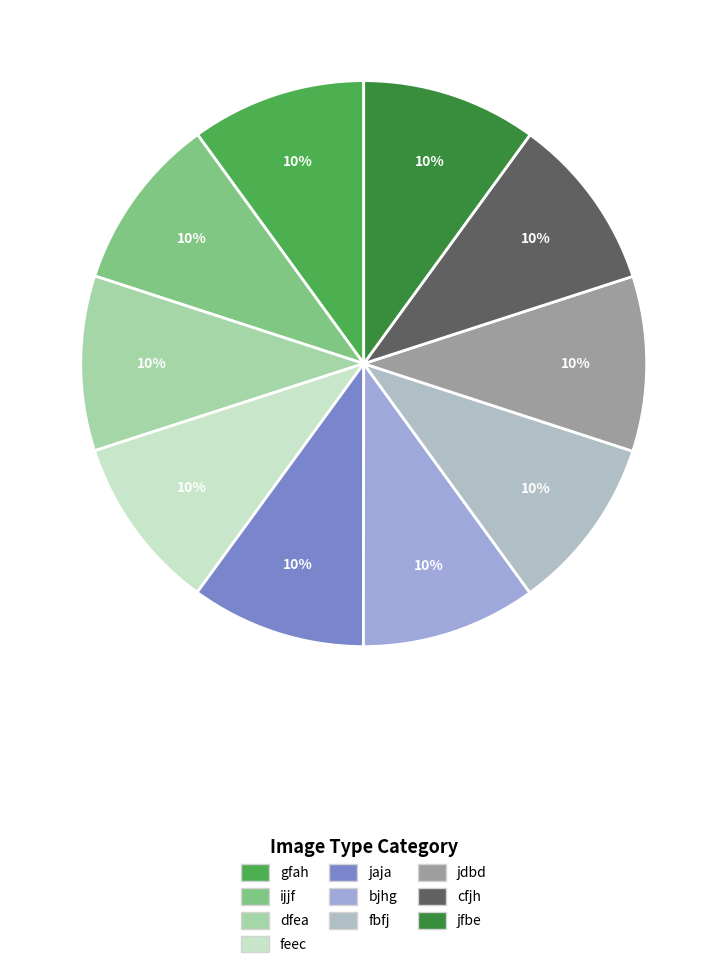

To the nearest percent, what is the average slice percentage?

10%